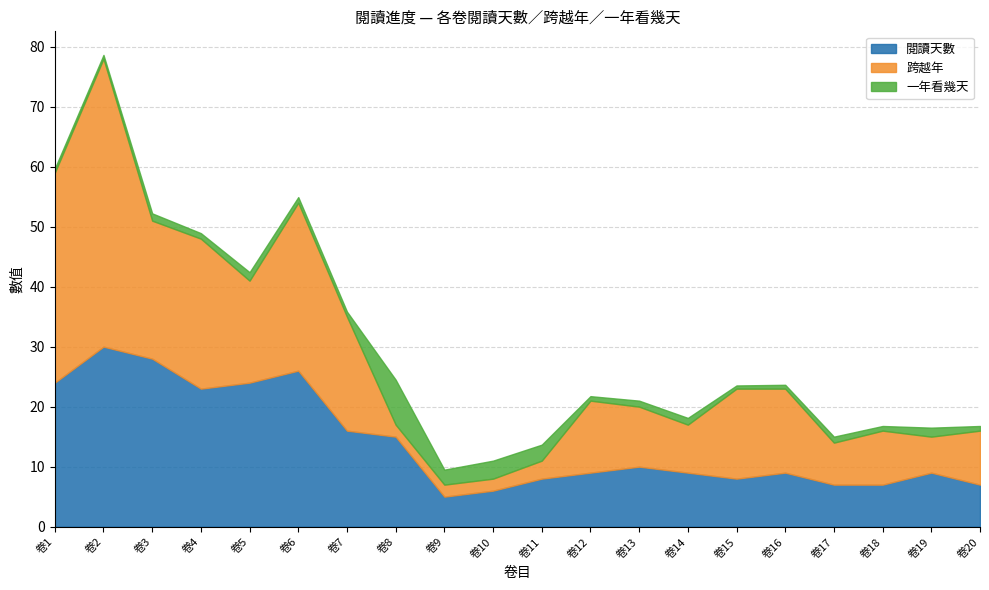

Which series changed the most between 卷15 and 卷18?

跨越年